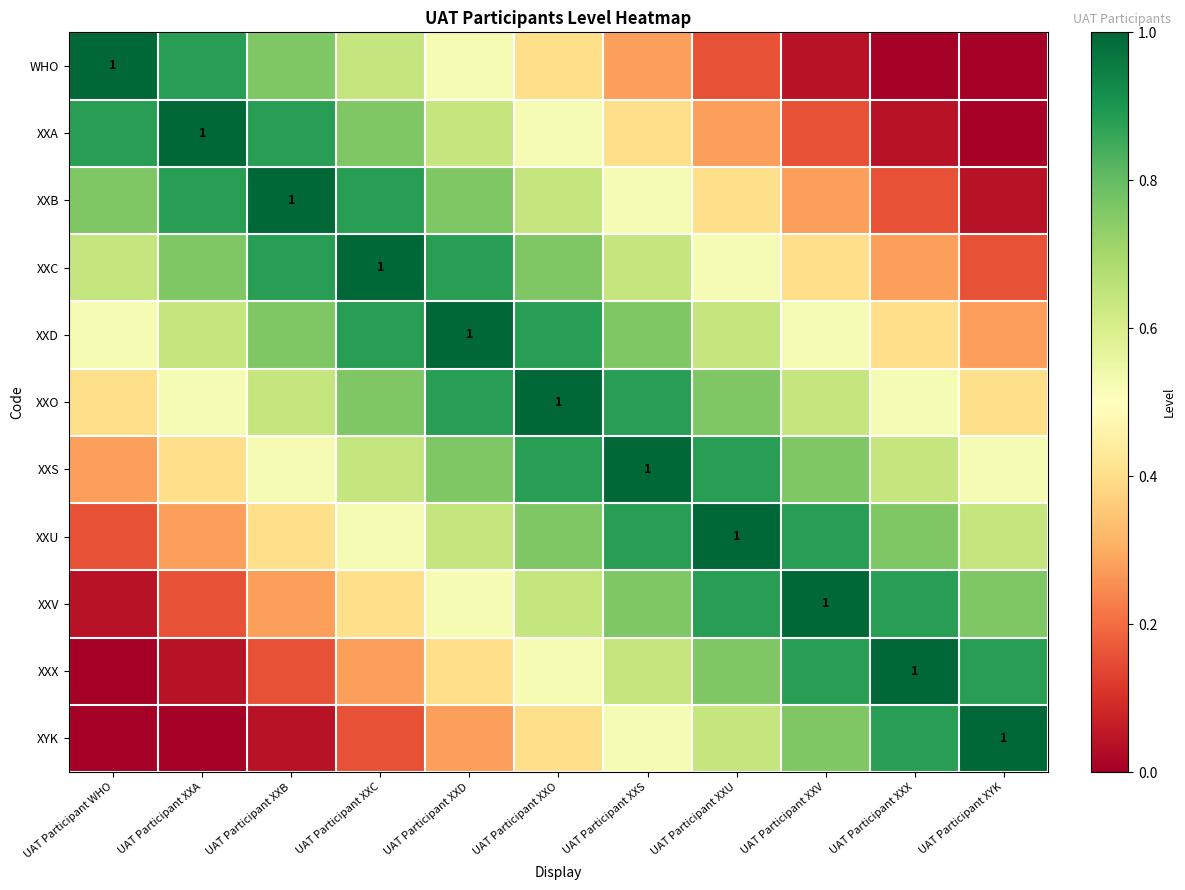

The value of XXX at UAT Participant WHO is 0.0. True or false?

True